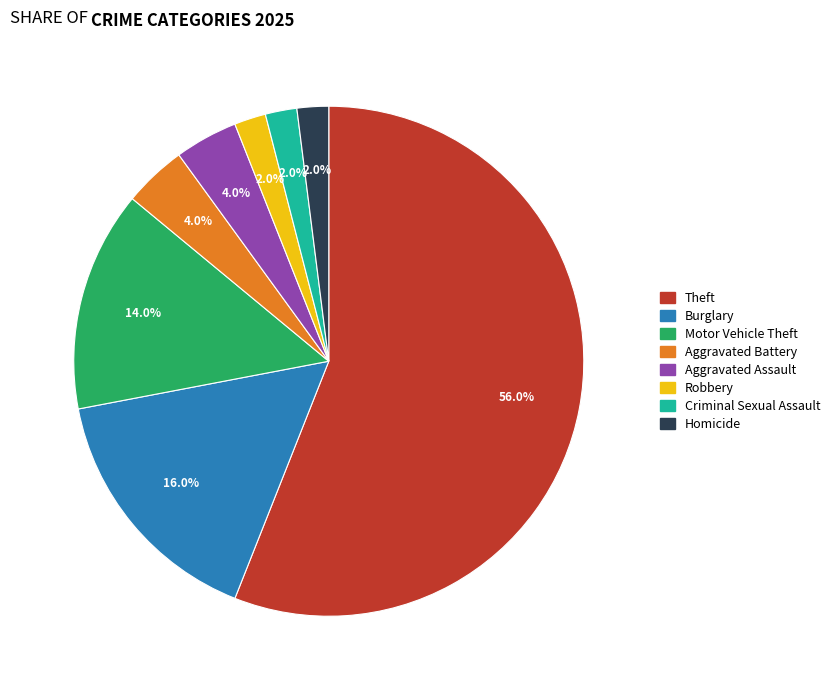

Is there any slice that represents more than half of the pie?

Yes